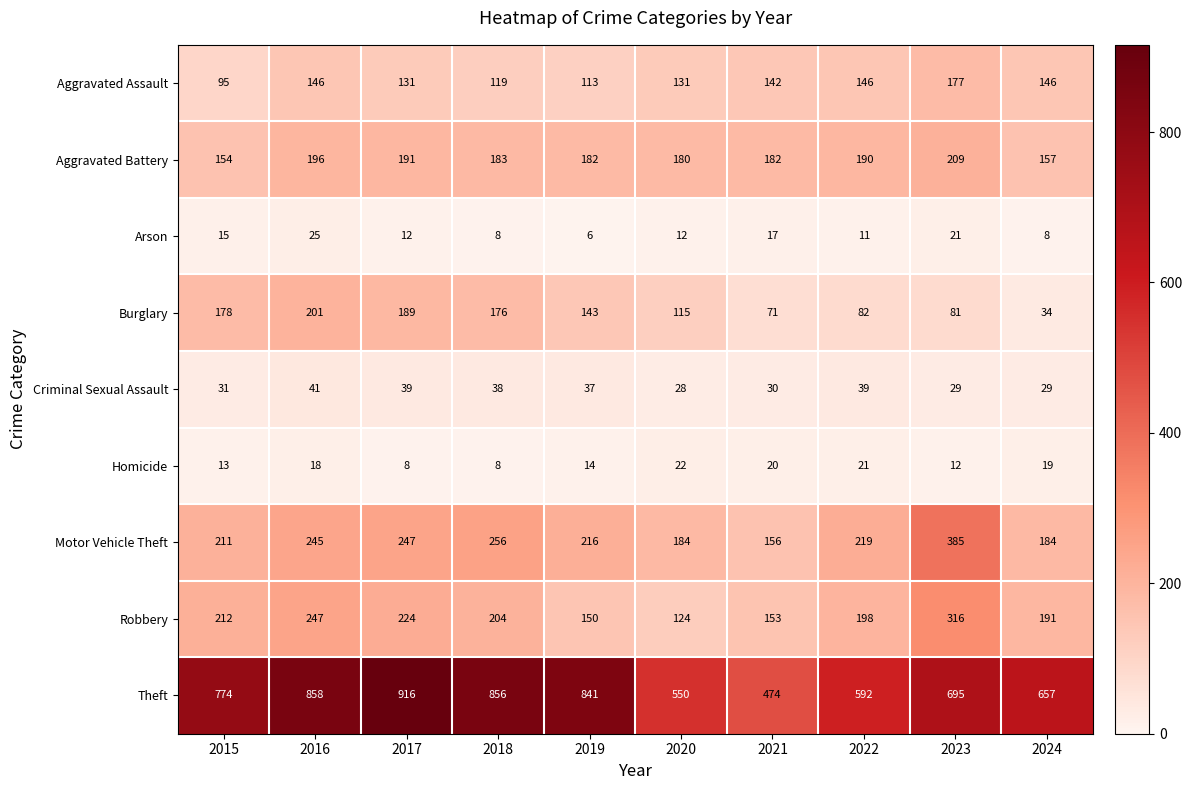

Count the number of categories in the chart.

10